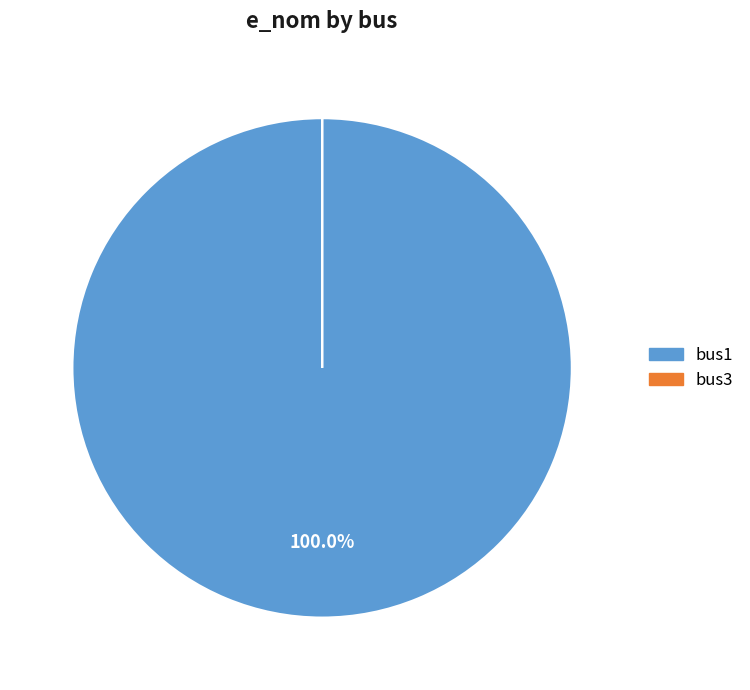

Which category has the biggest portion of the pie?

bus1